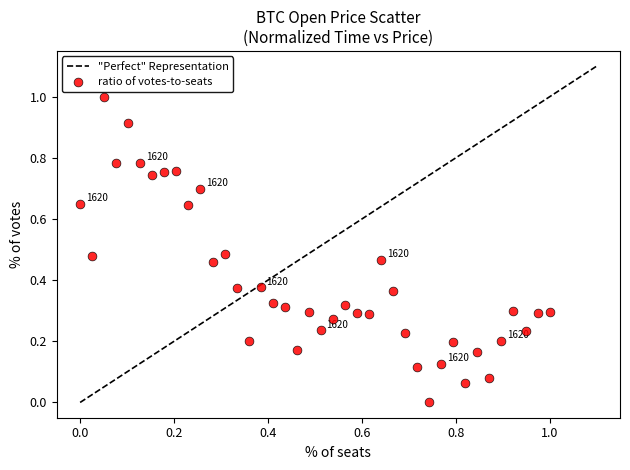

What is the range of X values (max minus min)?

1.0